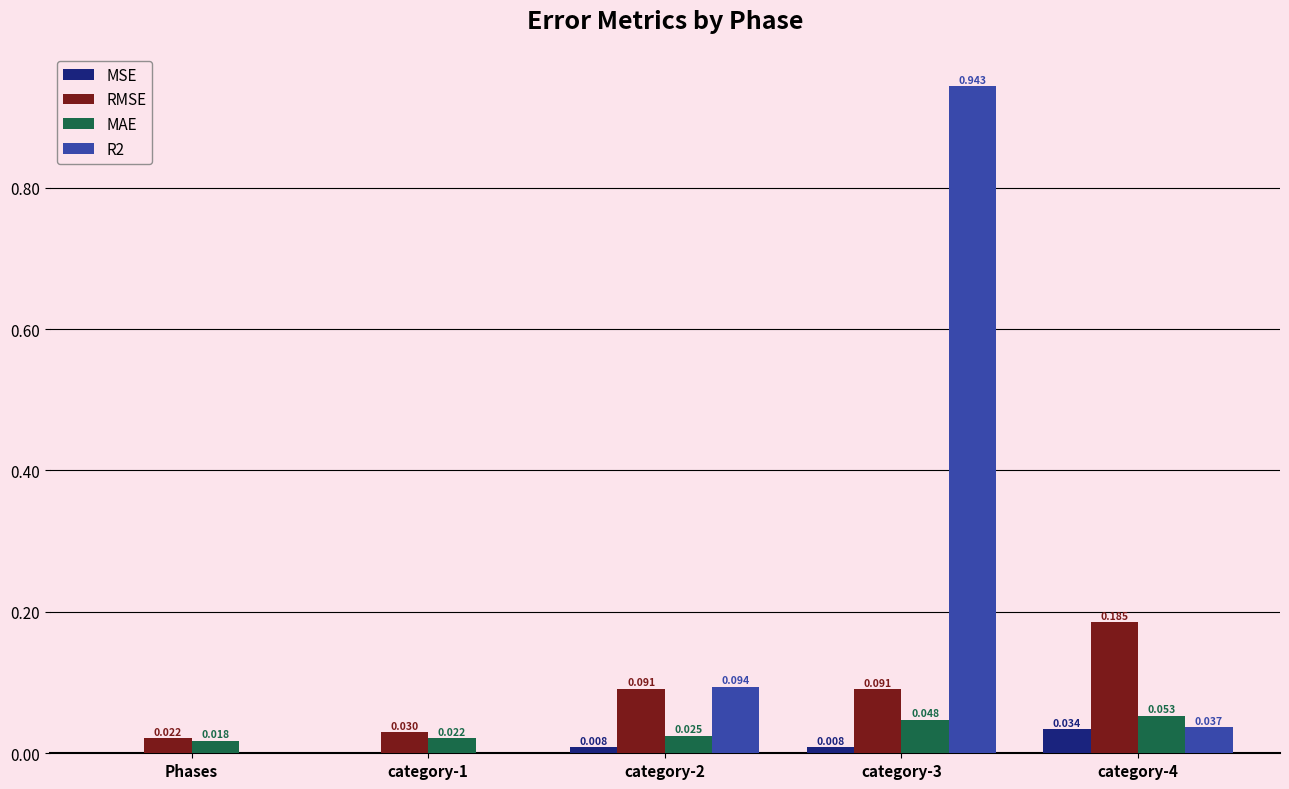

Is the value of MAE at category-1 greater than the value of MSE at category-2?

Yes